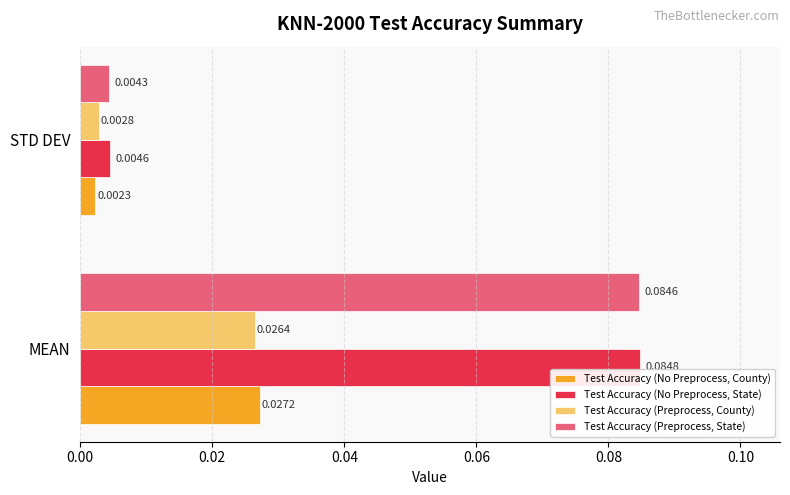

List the series in order of their peak value, lowest first.

Test Accuracy (Preprocess, County), Test Accuracy (No Preprocess, County), Test Accuracy (Preprocess, State), Test Accuracy (No Preprocess, State)